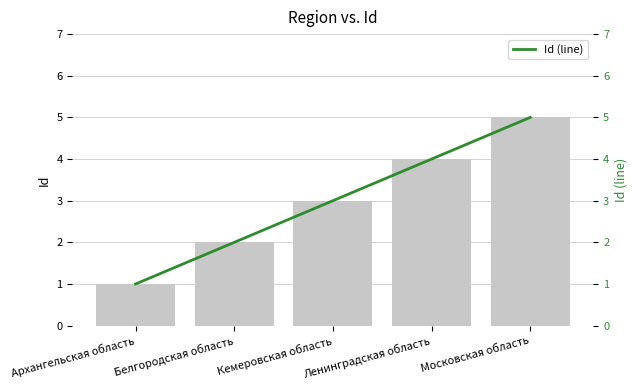

What is the highest value of the Id series?

5